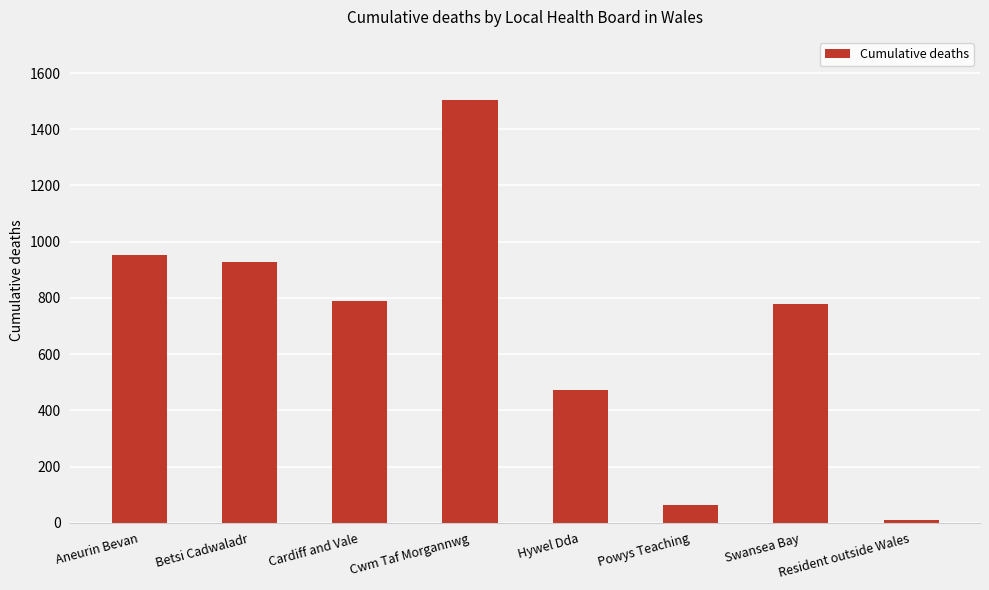

Reading right to left, what are all the values shown in this chart?

Resident outside Wales=11	Swansea Bay=780	Powys Teaching=63	Hywel Dda=472	Cwm Taf Morgannwg=1503	Cardiff and Vale=789	Betsi Cadwaladr=928	Aneurin Bevan=952